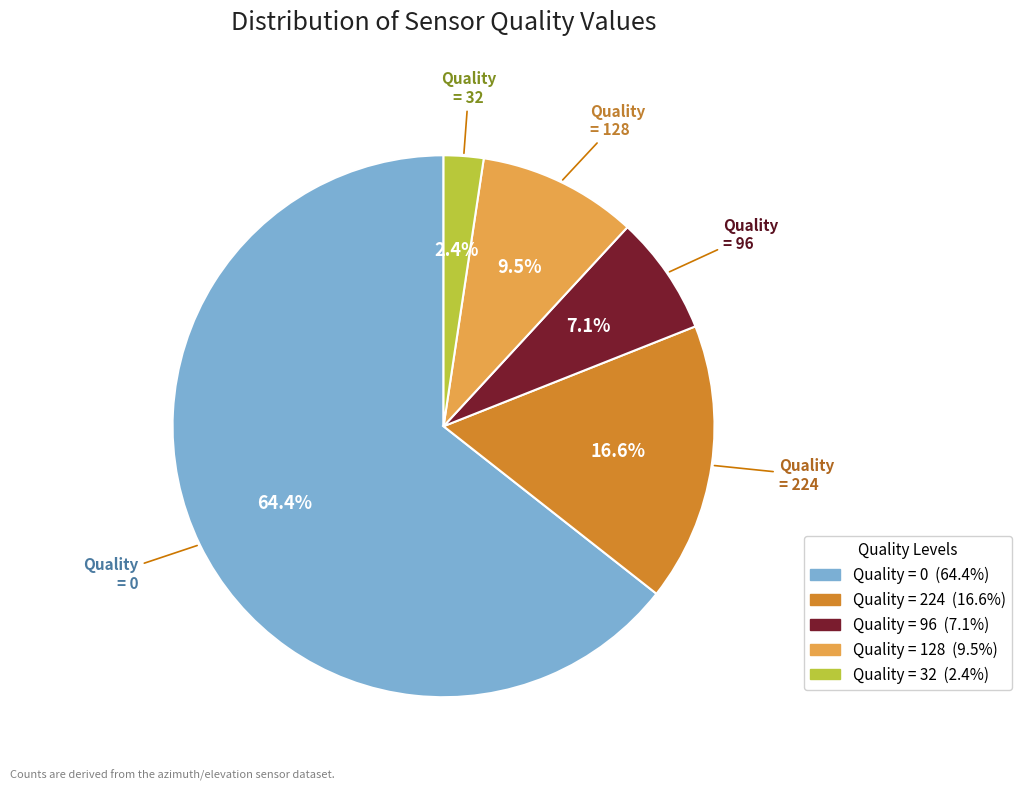

Does any single category account for the majority?

Yes